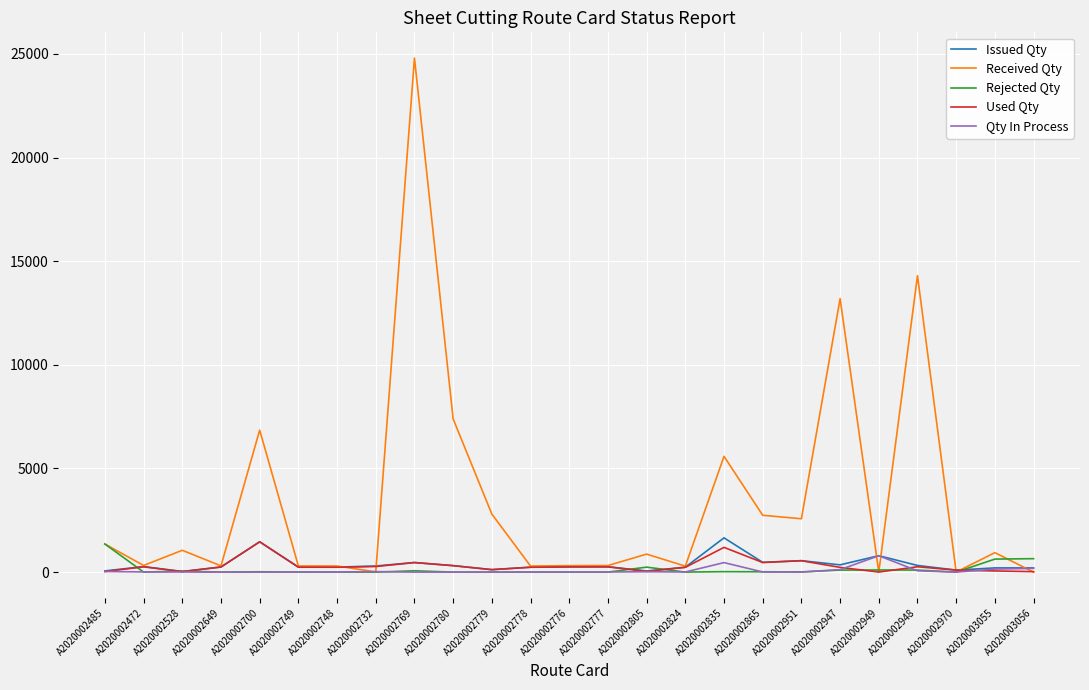

At which category does the chart reach its peak across all series?

A2020002769